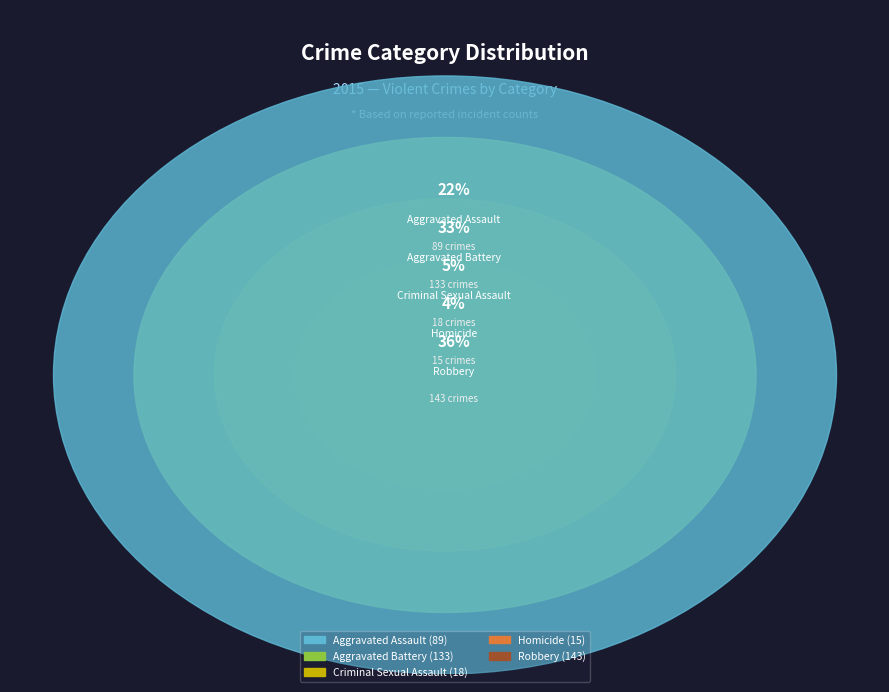

What is the change in value from Aggravated Battery to Robbery?

+10